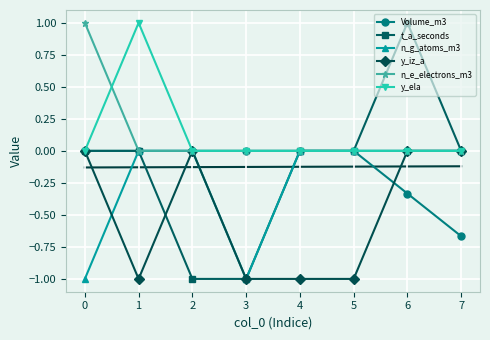

True or false: n_e_electrons_m3 has a value of 0.0 at 6.

True